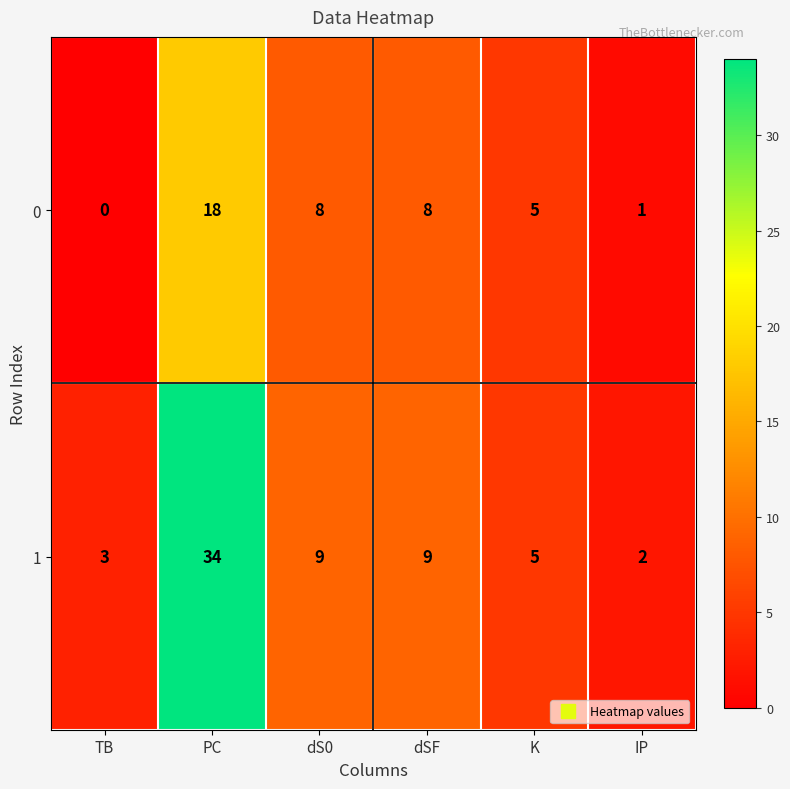

At how many categories does at least one series exceed 0?

6